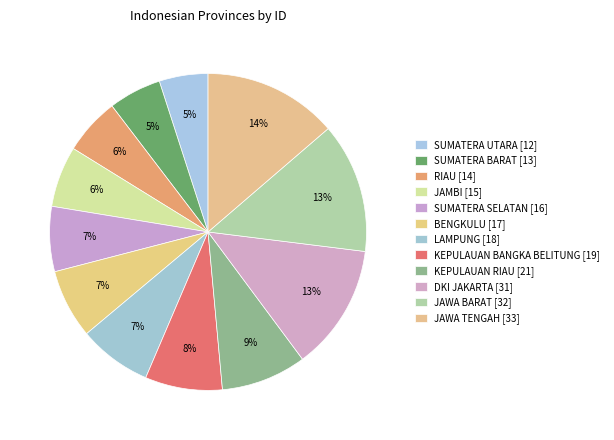

Rank the categories by value from lowest to highest.

SUMATERA UTARA, SUMATERA BARAT, RIAU, JAMBI, SUMATERA SELATAN, BENGKULU, LAMPUNG, KEPULAUAN BANGKA BELITUNG, KEPULAUAN RIAU, DKI JAKARTA, JAWA BARAT, JAWA TENGAH